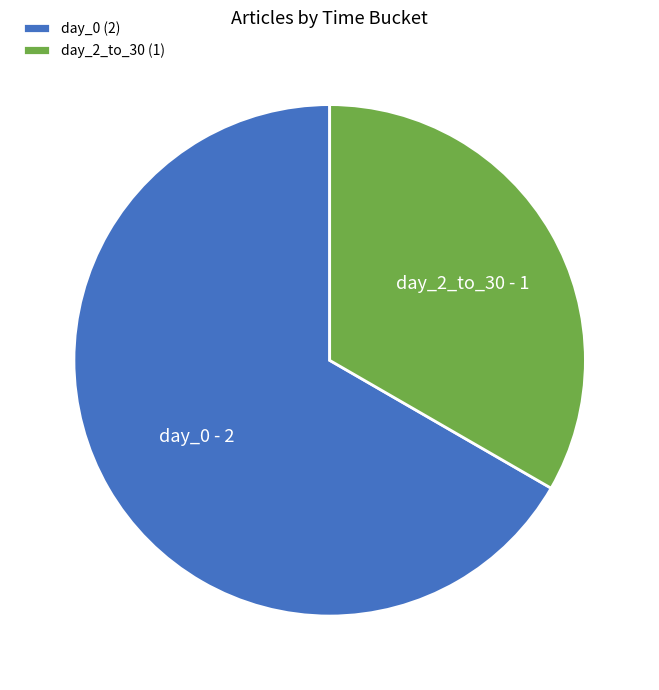

Count the number of slices in the pie.

2